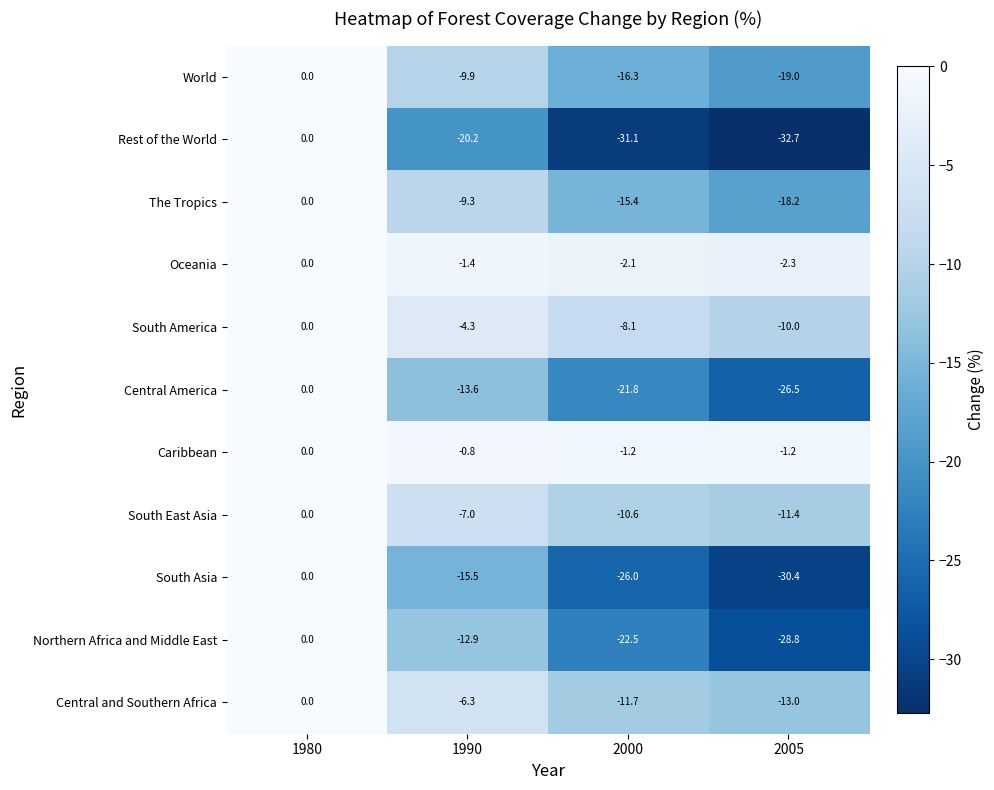

True or false: Northern Africa and Middle East has a value of 0.0 at 1980.

True